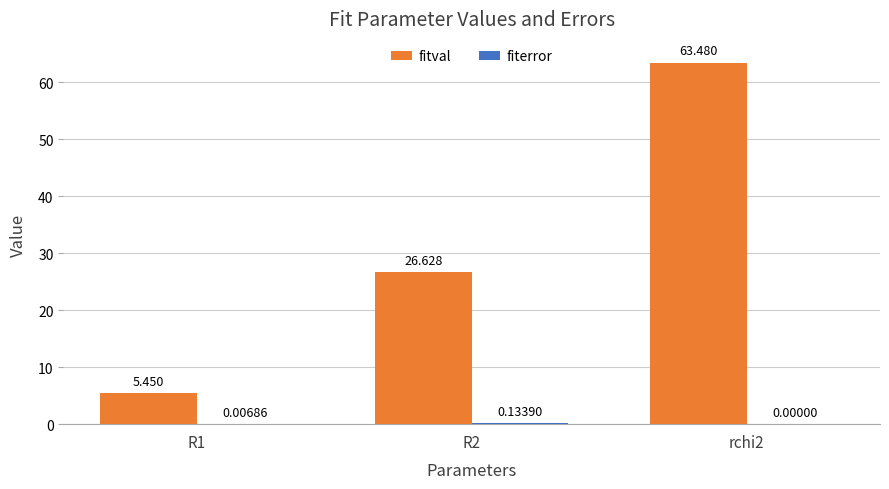

Which series has the largest total across all categories?

fitval